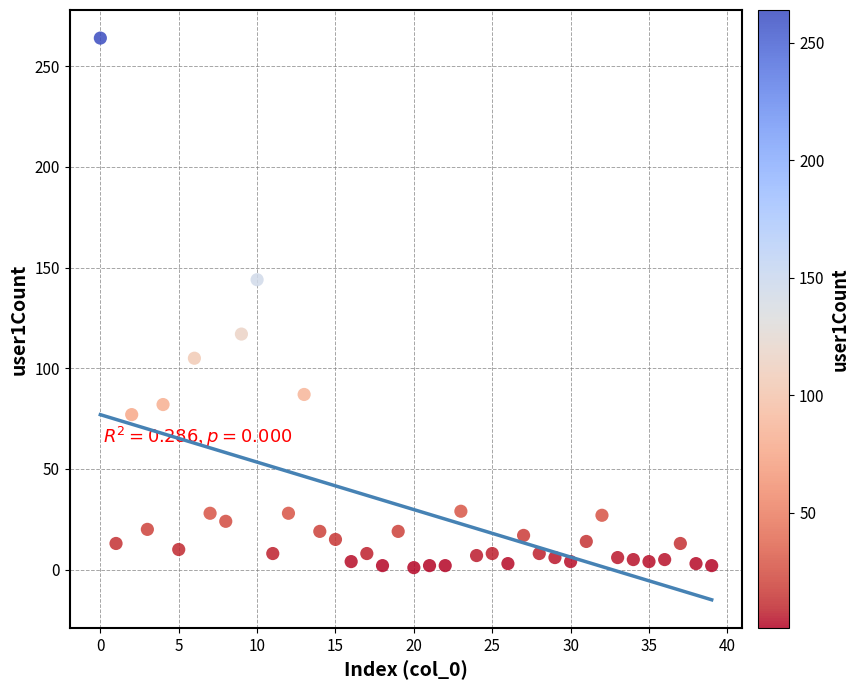

What is the range of Y values (max minus min)?

263